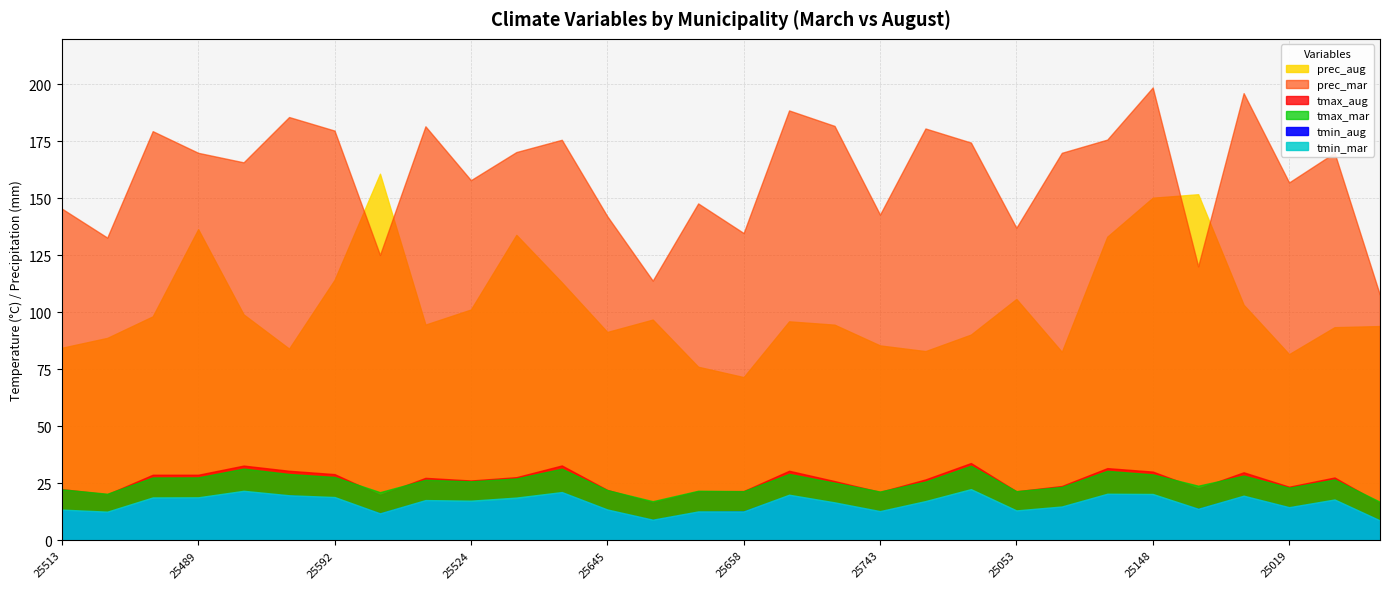

How many interior local valleys does the tmax_aug series have?

8